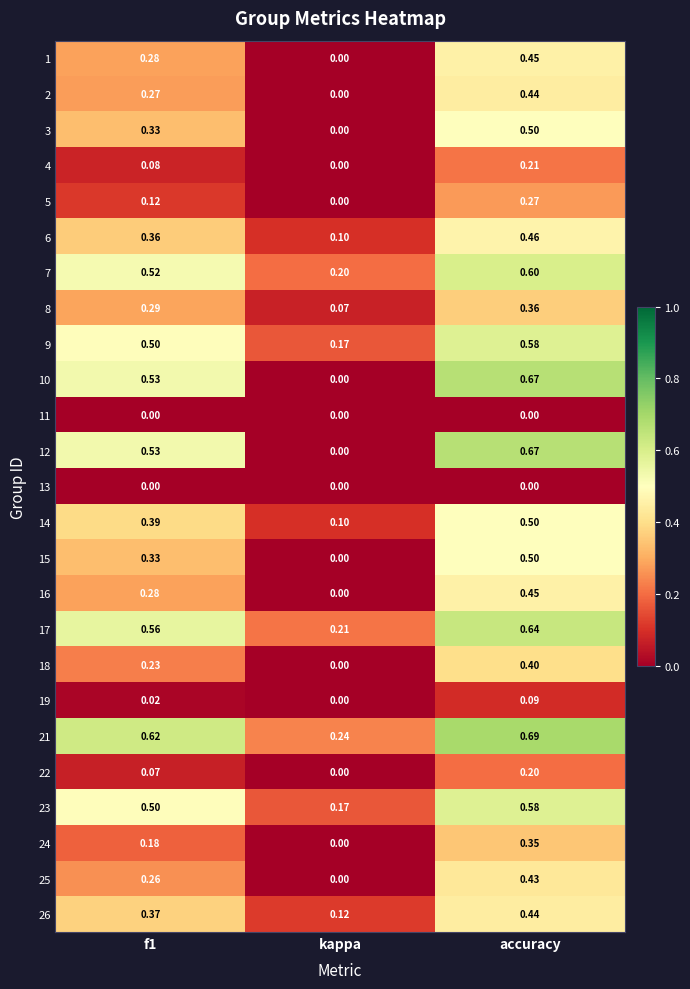

At which label does 16 reach its peak?

accuracy